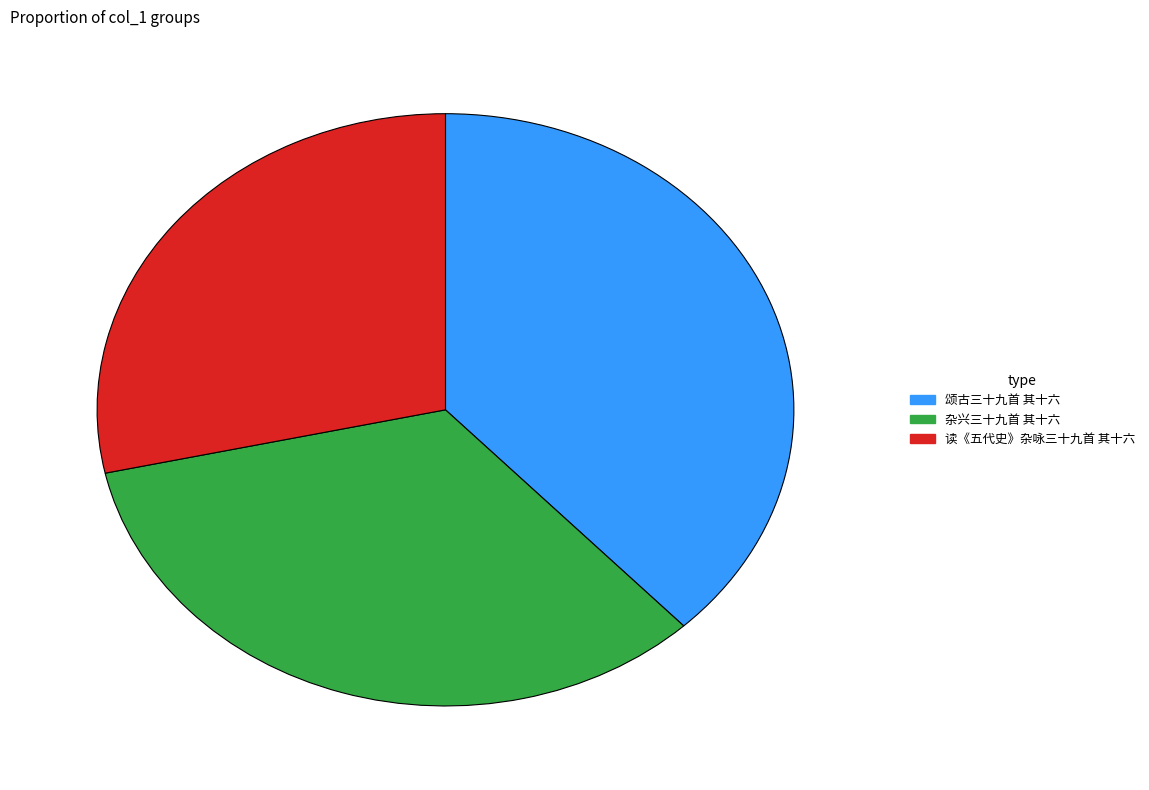

Which slice is the smallest?

读《五代史》杂咏三十九首 其十六